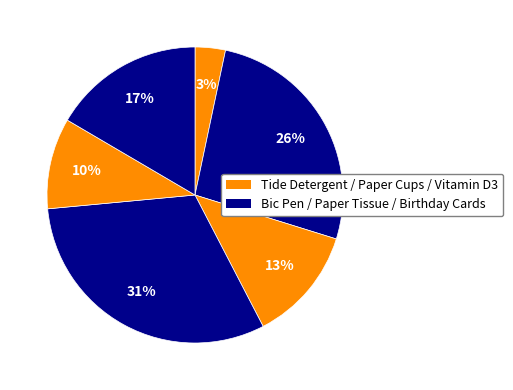

Count the number of slices in the pie.

6